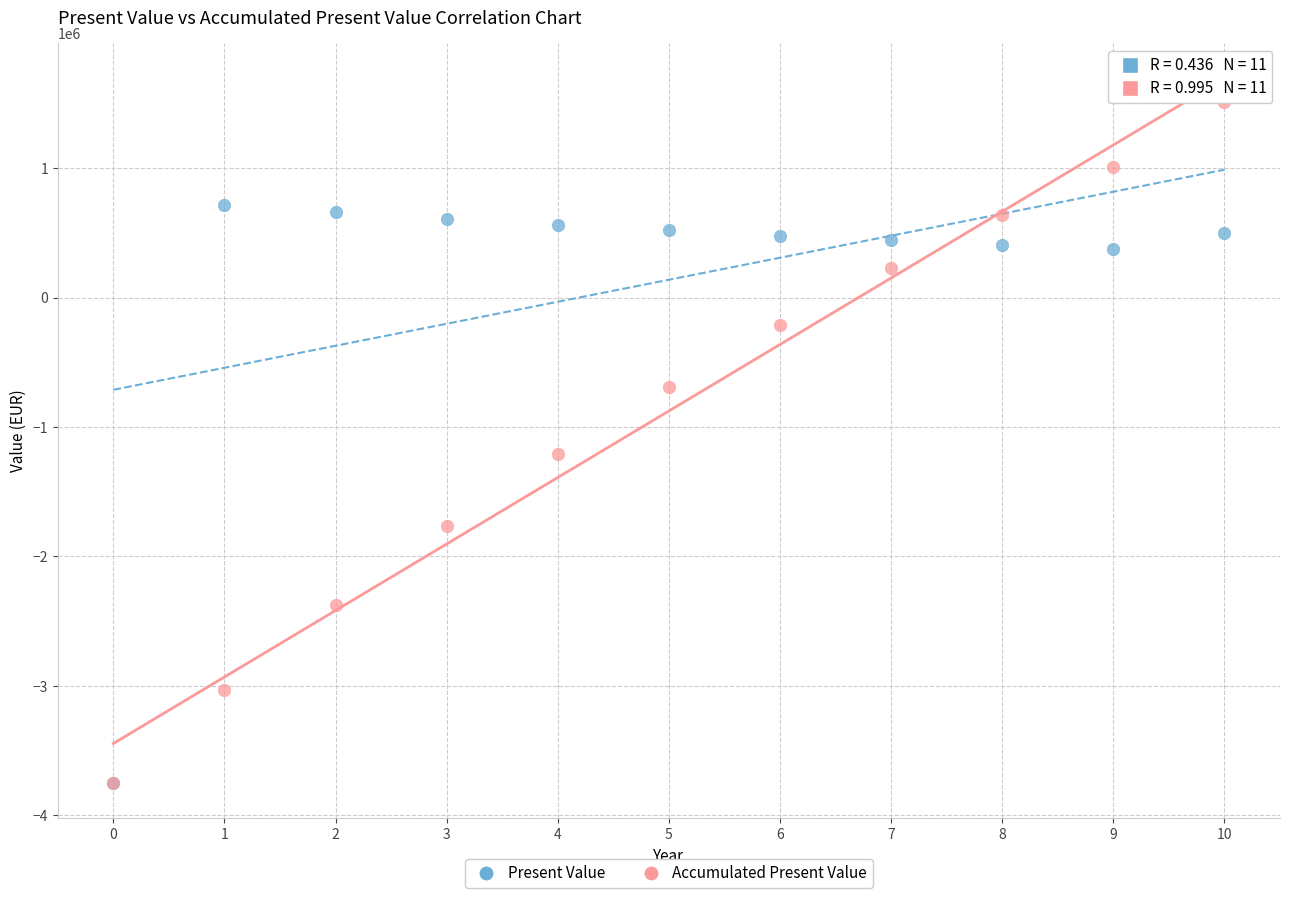

In the Accumulated Present Value series, what Y value is closest to -1120224?

-1205791.3